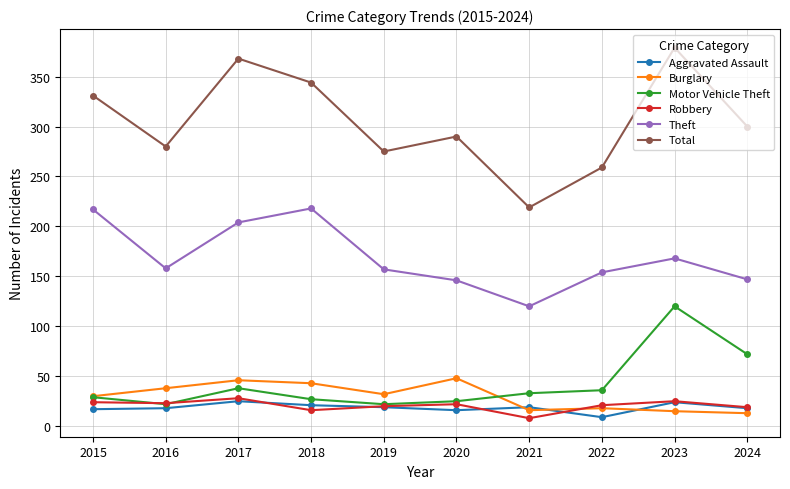

What is the difference between the highest and lowest values at 2016?

262